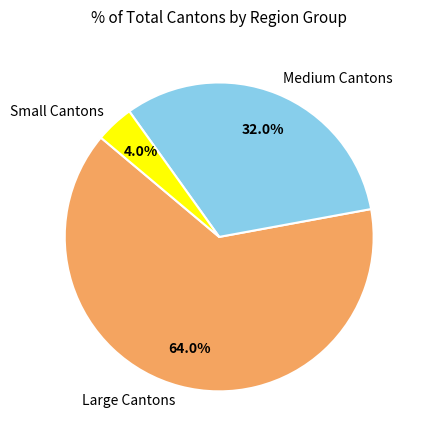

Combined, do Medium Cantons and Large Cantons account for over 50%?

Yes